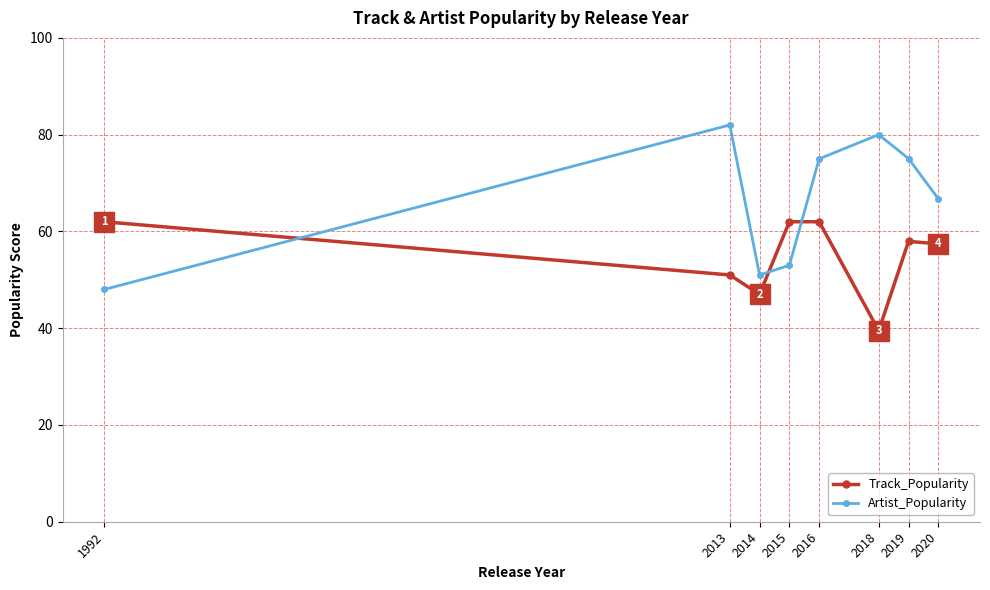

What is the total value across all series at 2015?

115.0